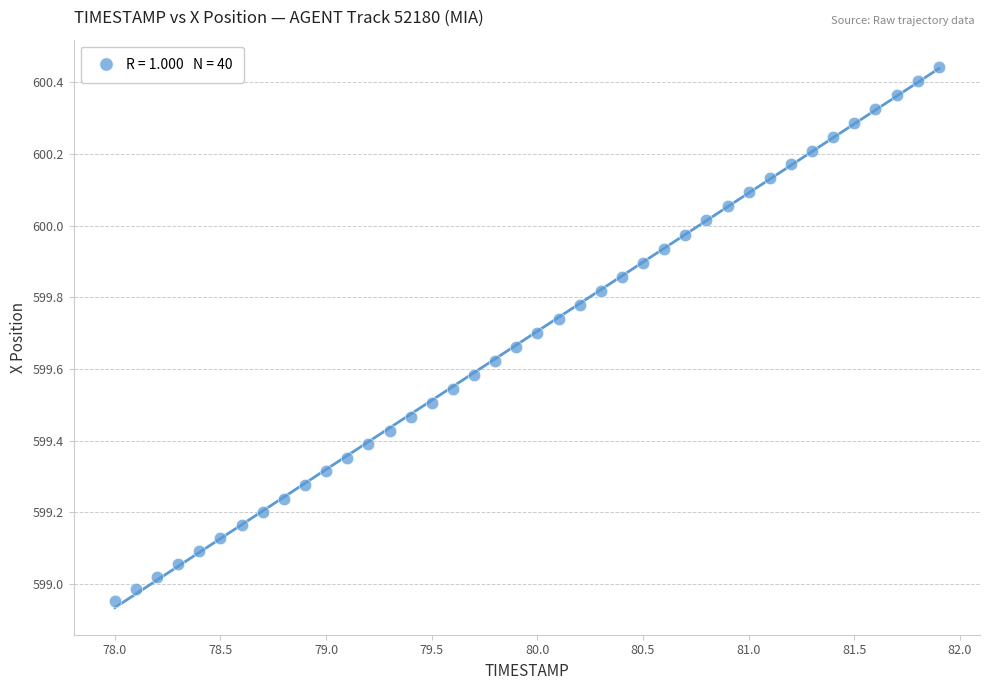

What is the range of Y values (max minus min)?

1.5